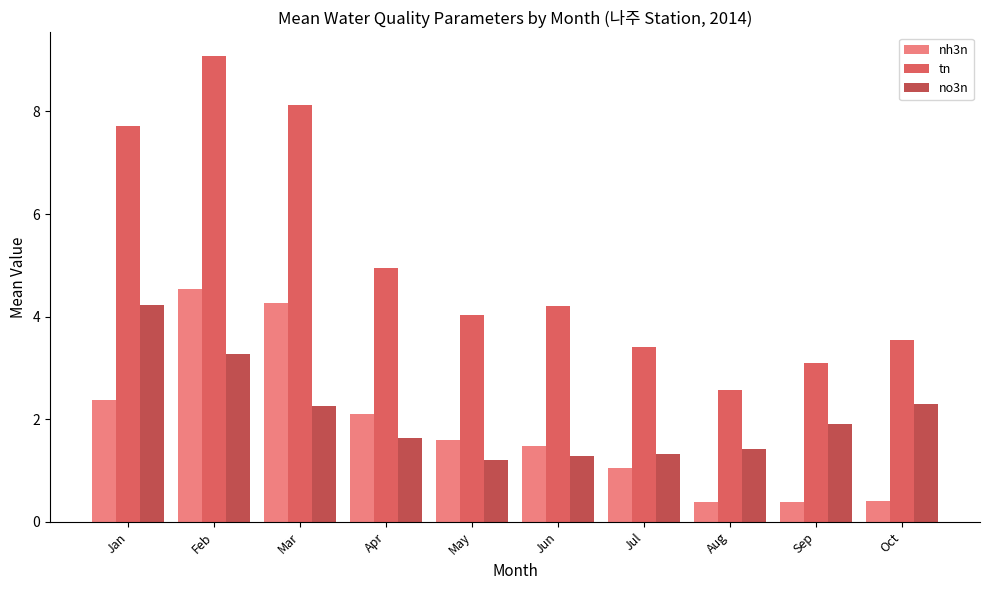

Between Mar and Apr, which series saw the biggest shift?

tn